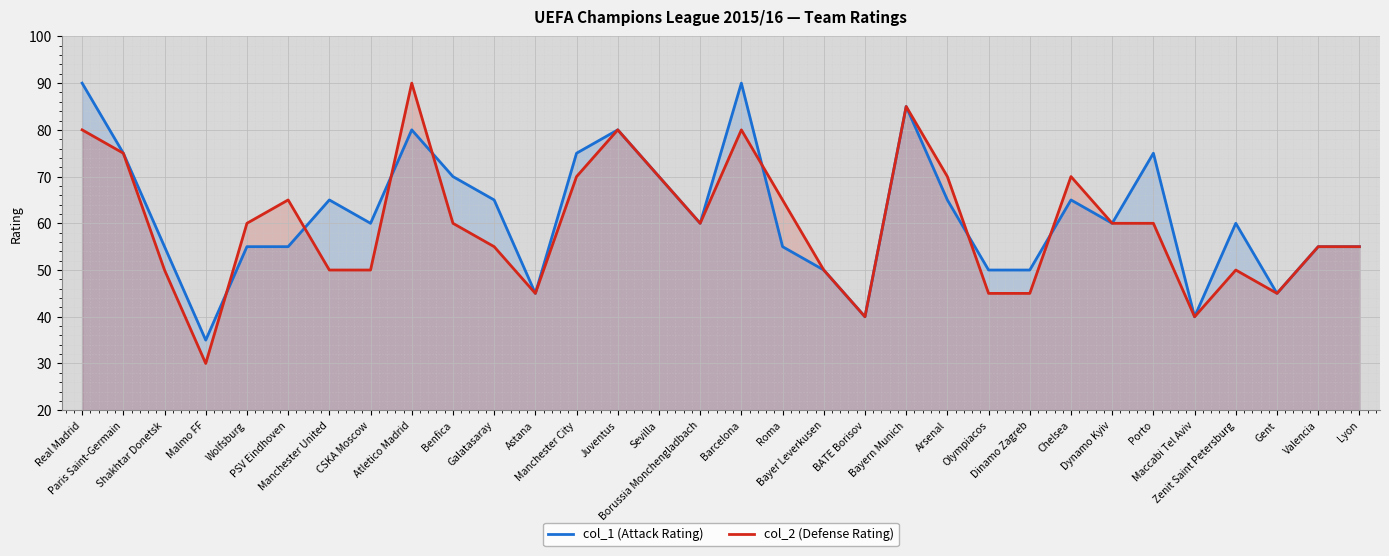

What is the lowest value of the col_1 (Attack Rating) series?

35